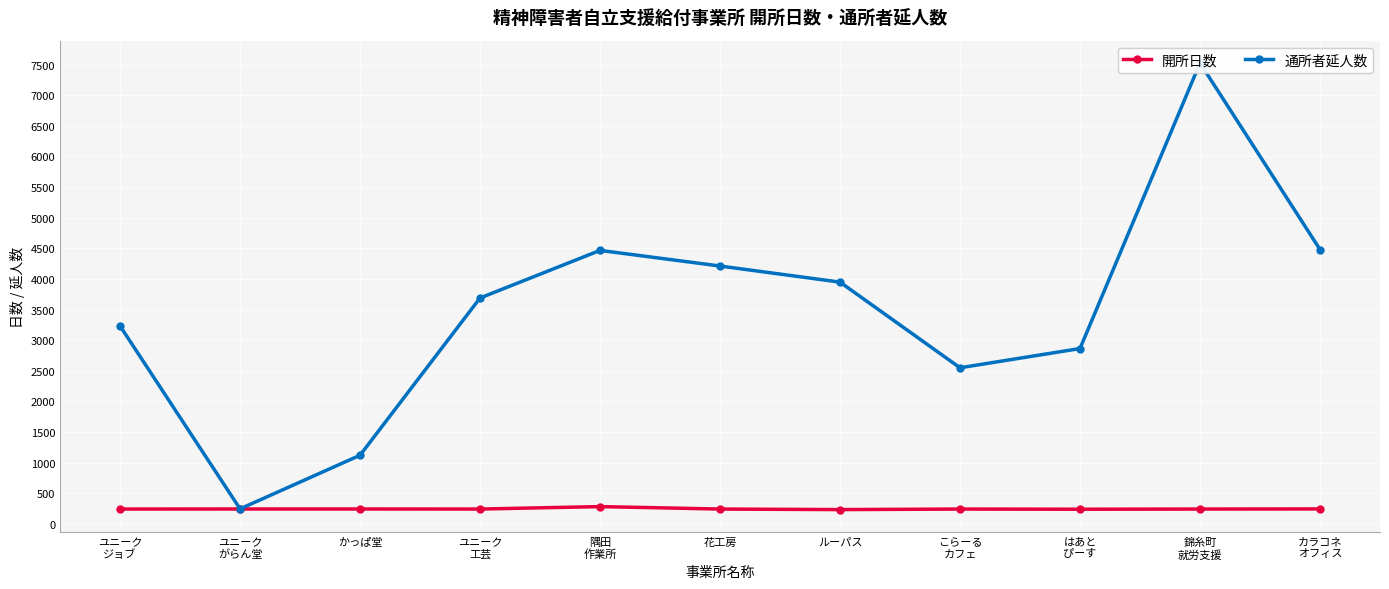

Where does the 開所日数 series first go above 244?

ユニーク
がらん堂